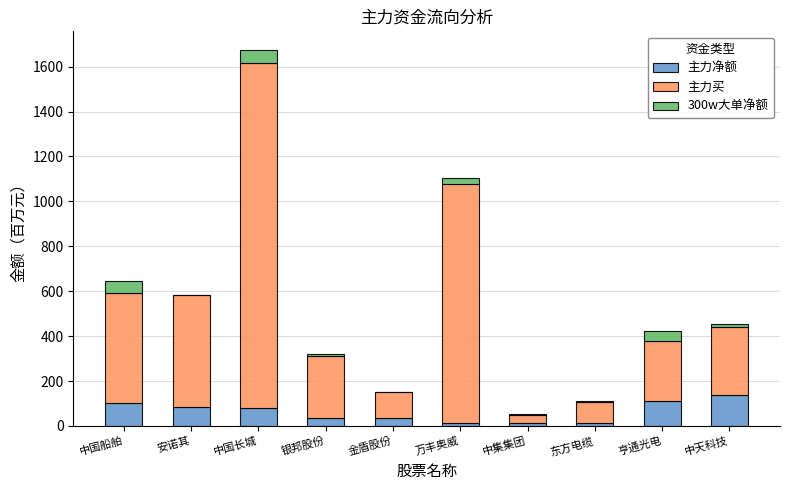

At which category is the sum across all series the highest?

中国长城